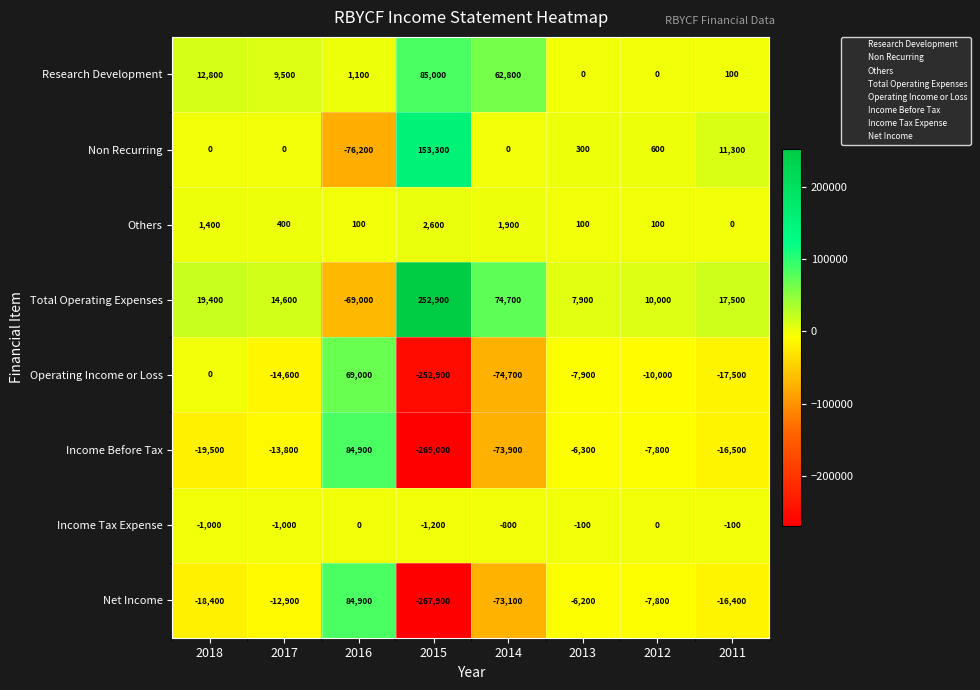

At which label does Others first exceed 400?

2018